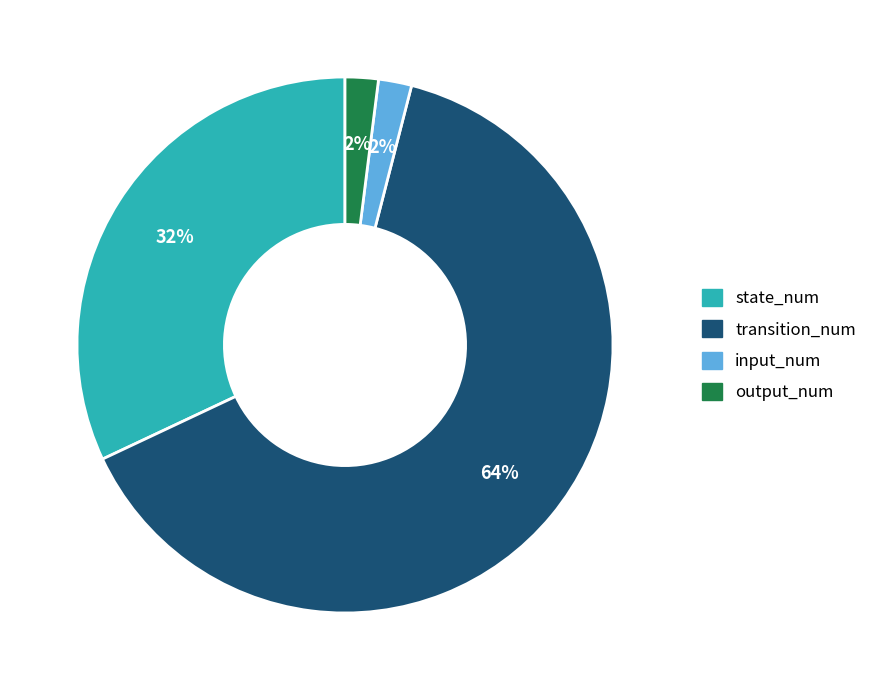

What percentage is the transition_num slice, to the nearest percent?

64%